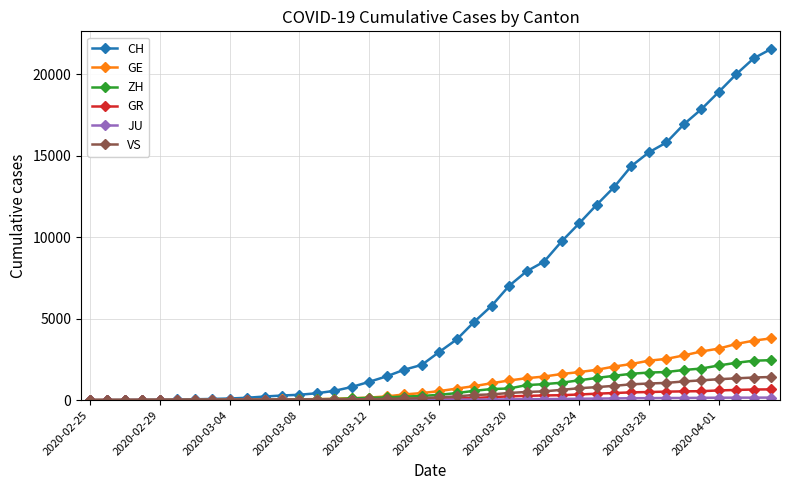

At how many categories does at least one series exceed 17952?

4